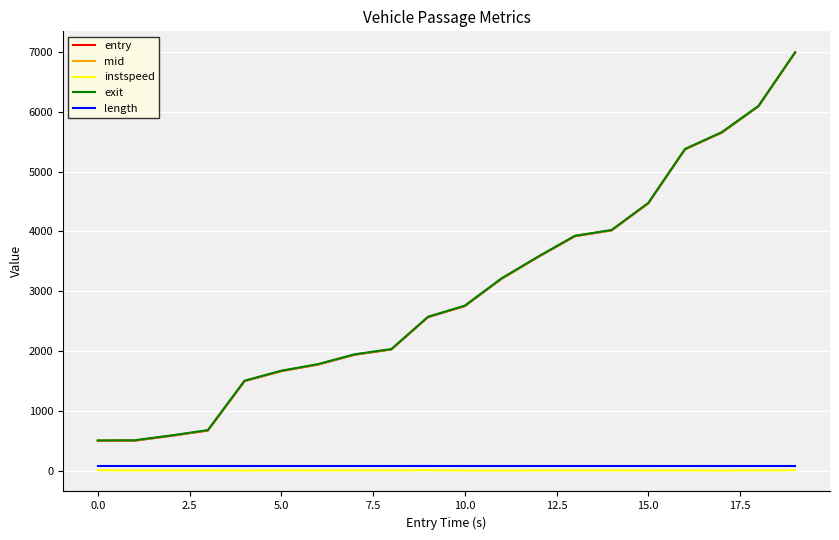

True or false: mid and instspeed intersect in this chart.

False